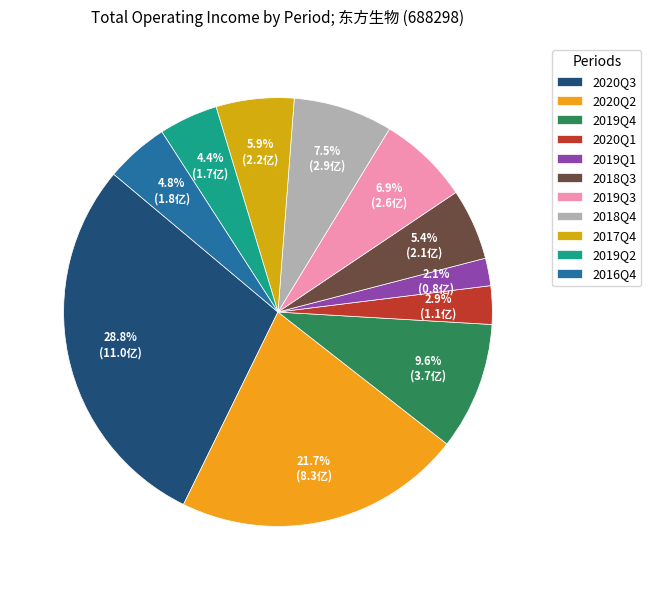

Does 2020Q1 represent more than half of the total?

No